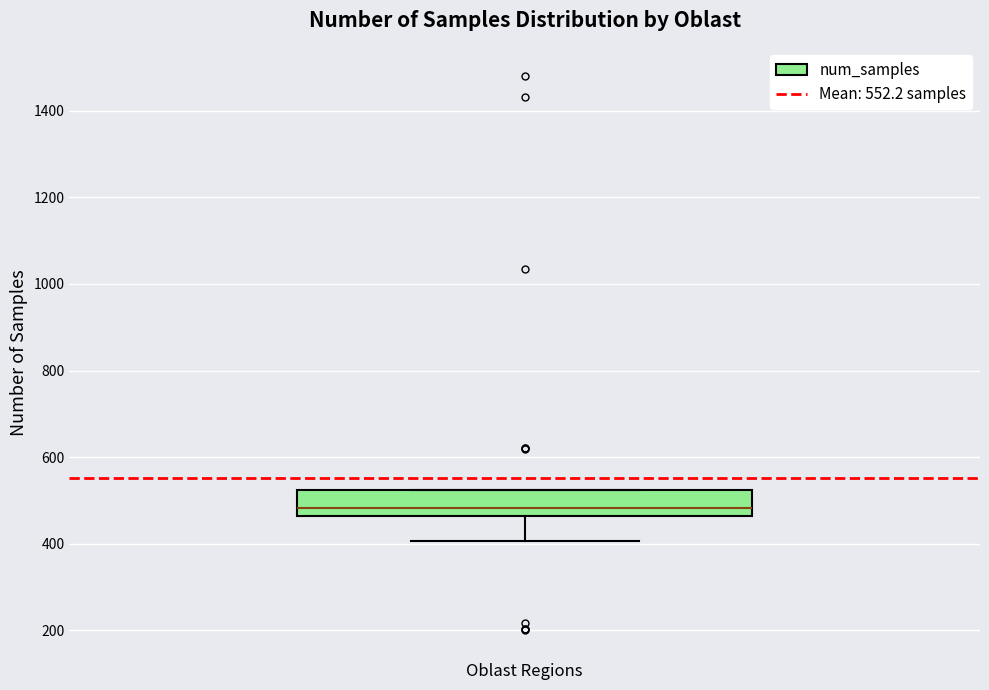

Read this box plot against the y-axis: the position of the median line, the range covered by the box, and the ends of both whiskers. The values are not printed on the chart, so give them approximately, as read against the axis.

median 480, box 460 to 520, whiskers 400 to 520